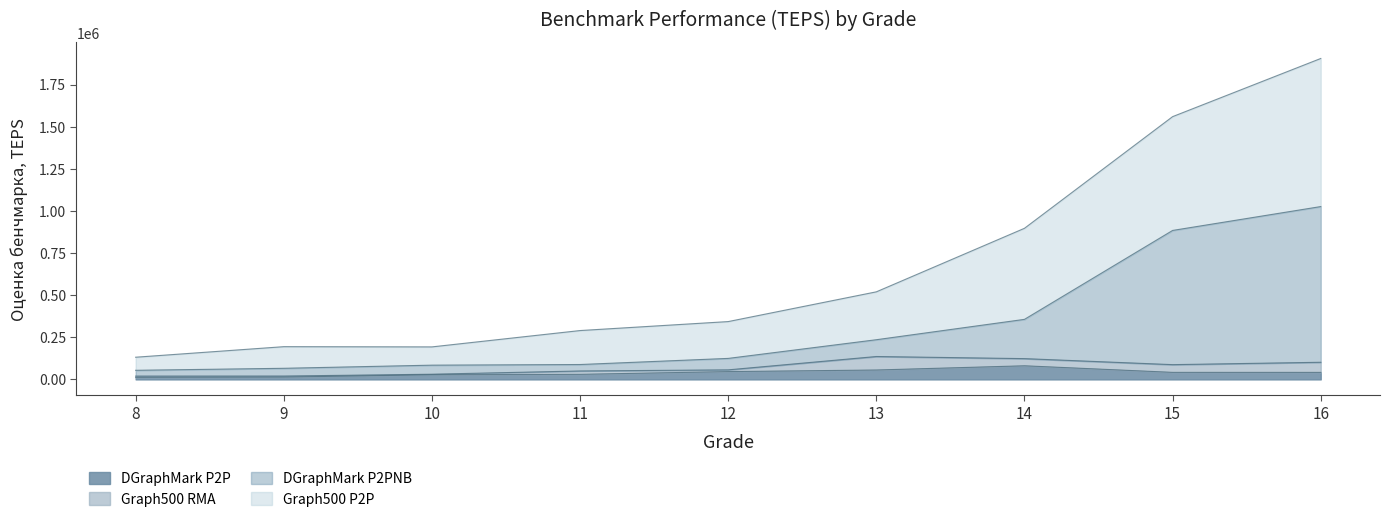

List the labels in order of DGraphMark P2PNB value, smallest first.

8, 9, 10, 11, 12, 13, 14, 15, 16